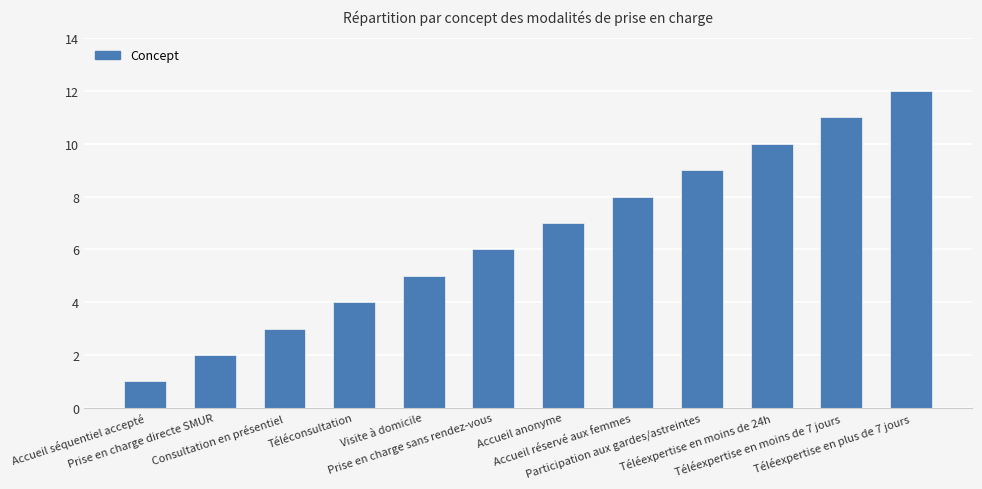

What is the value of the 4th bar from the left?

4